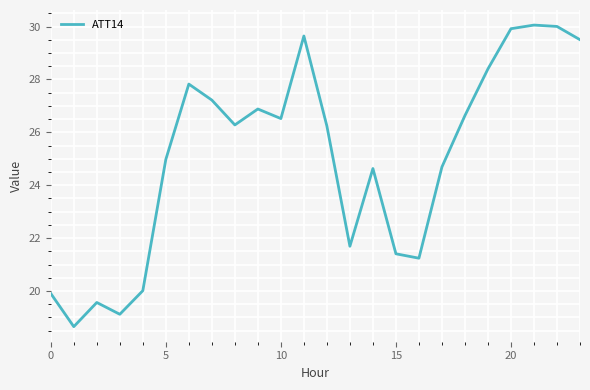

Does the chart have visible grid lines?

Yes